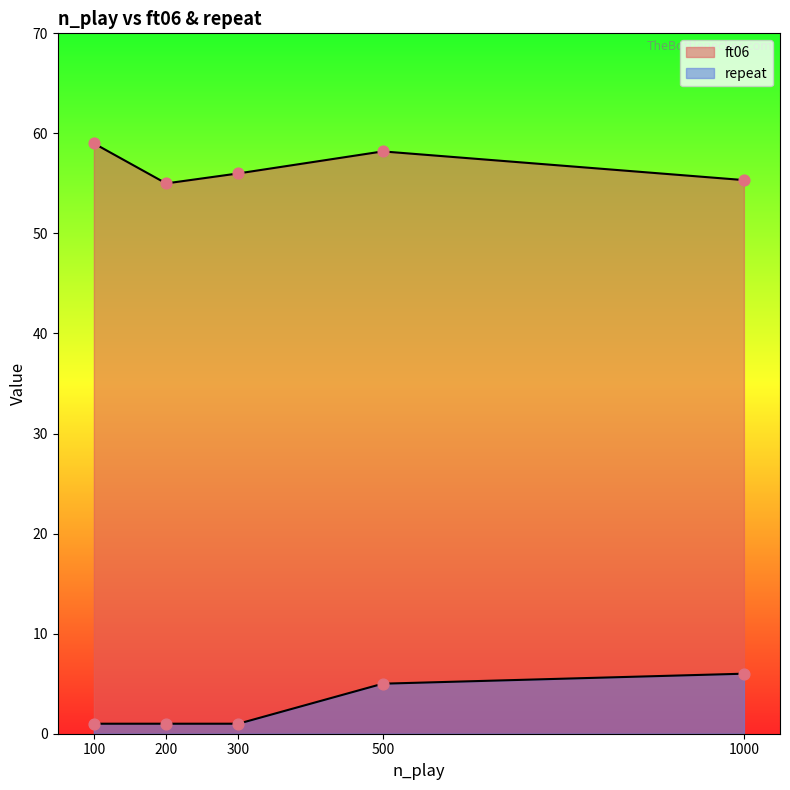

At which category is the sum across all series the highest?

500